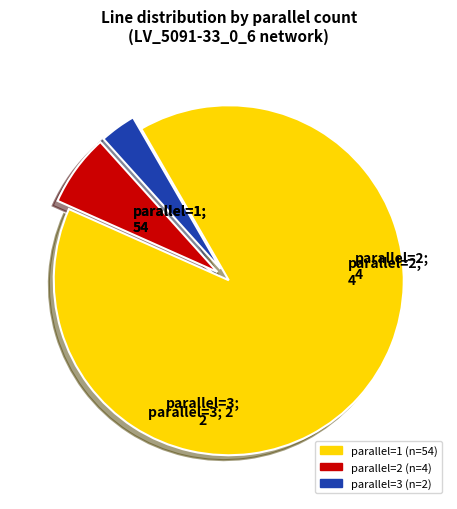

Is there a majority slice in this chart?

Yes